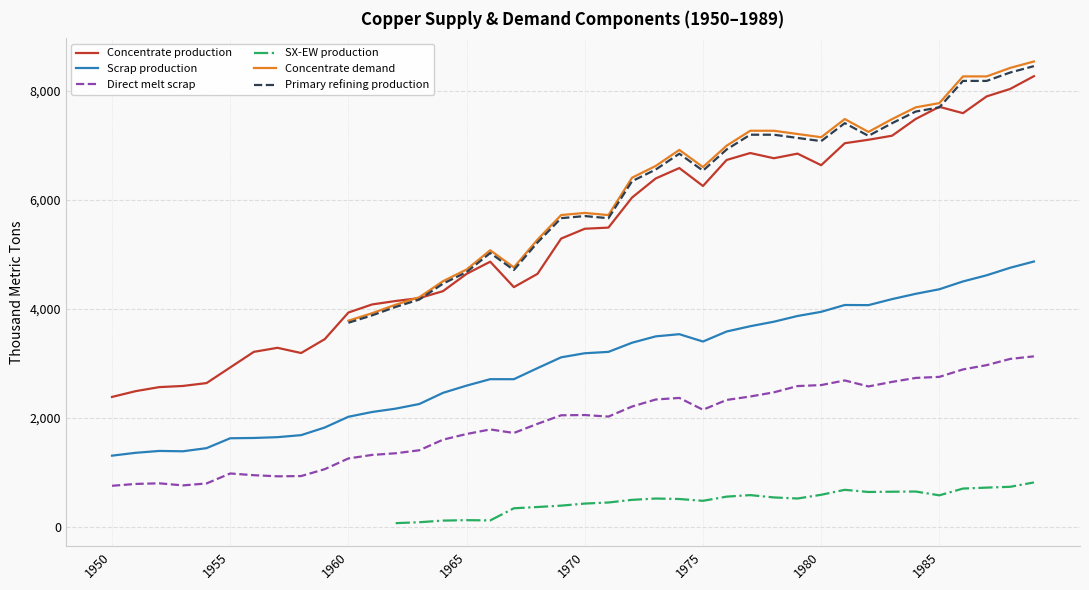

What are all the series names shown in the legend?

Concentrate production, Scrap production, Direct melt scrap, SX-EW production, Concentrate demand, Primary refining production